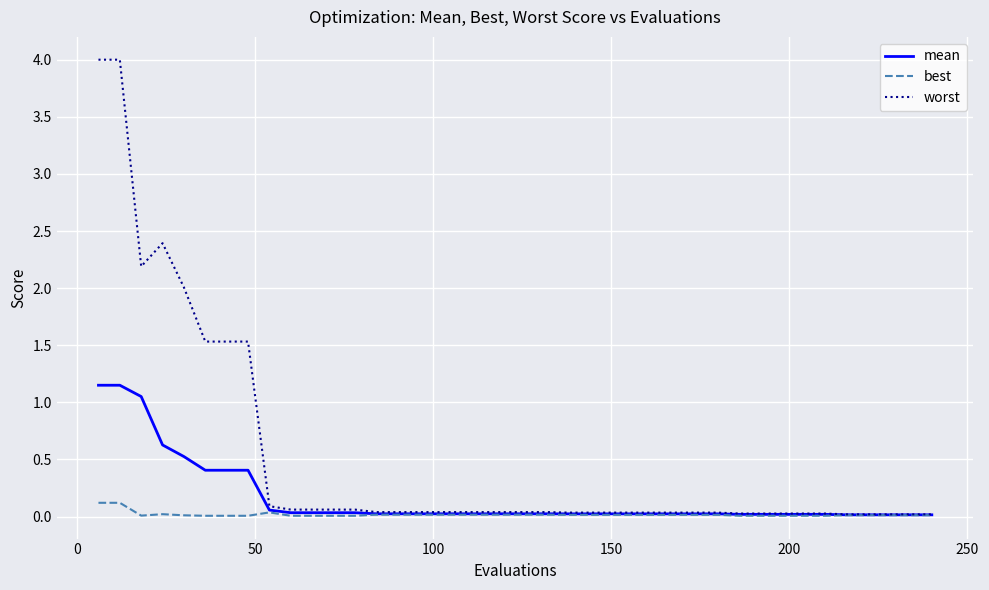

Which series has the largest range (max minus min)?

worst